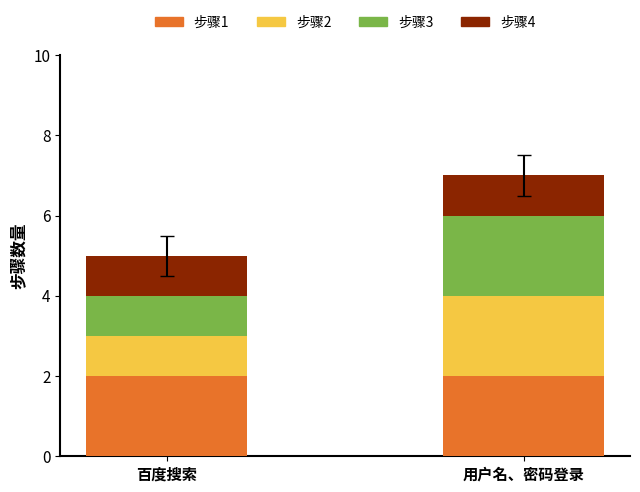

Reading left to right, transcribe the values for 步骤1.

2	2